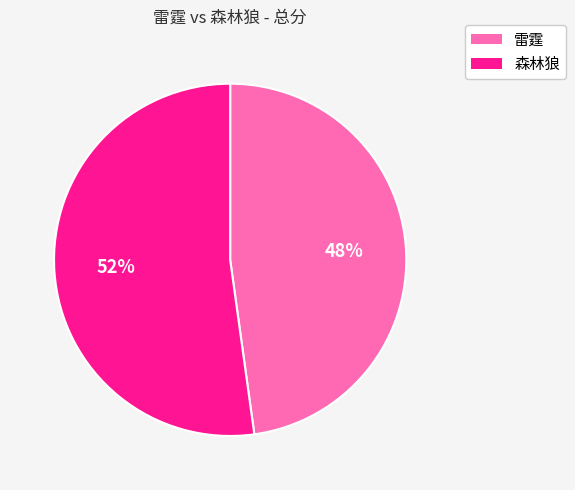

What is the ratio of the value at 雷霆 to the value at 森林狼?

0.9